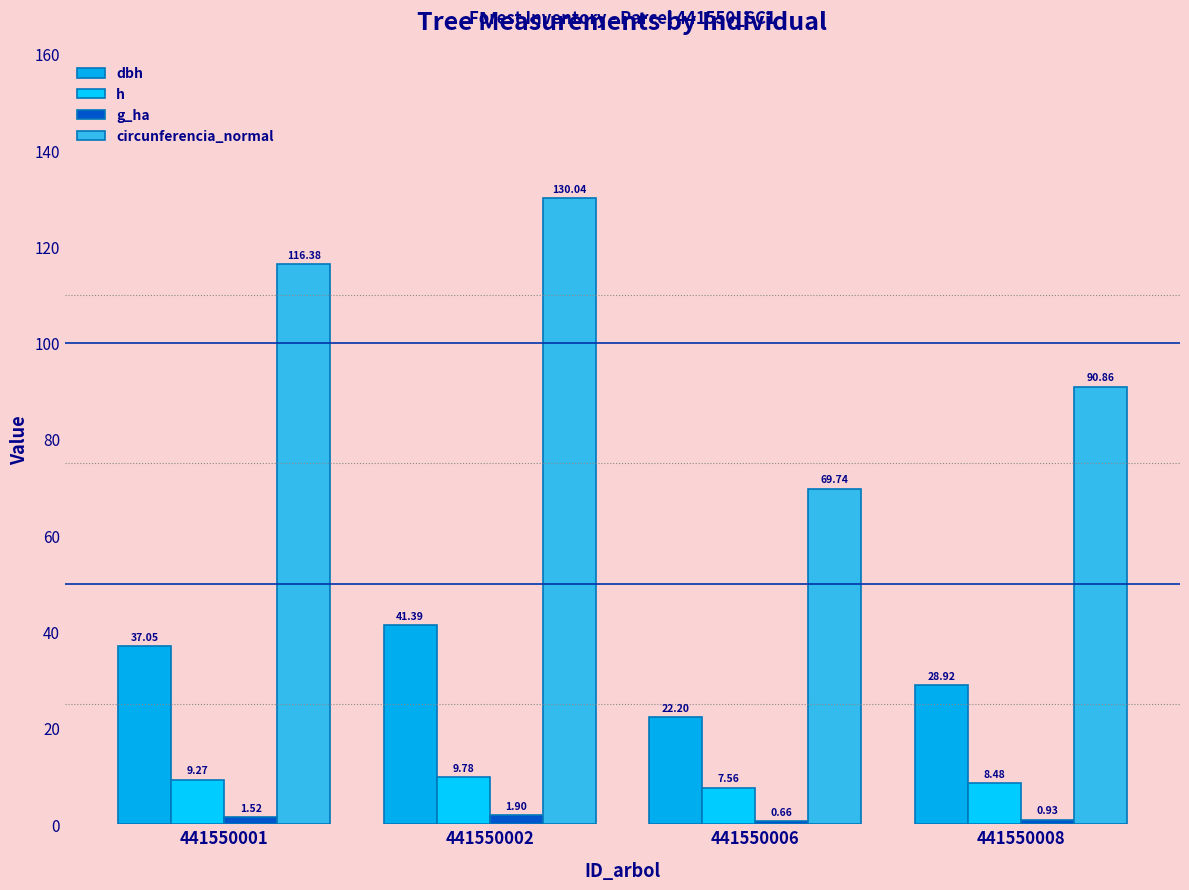

What is the highest value of the h series?

9.8